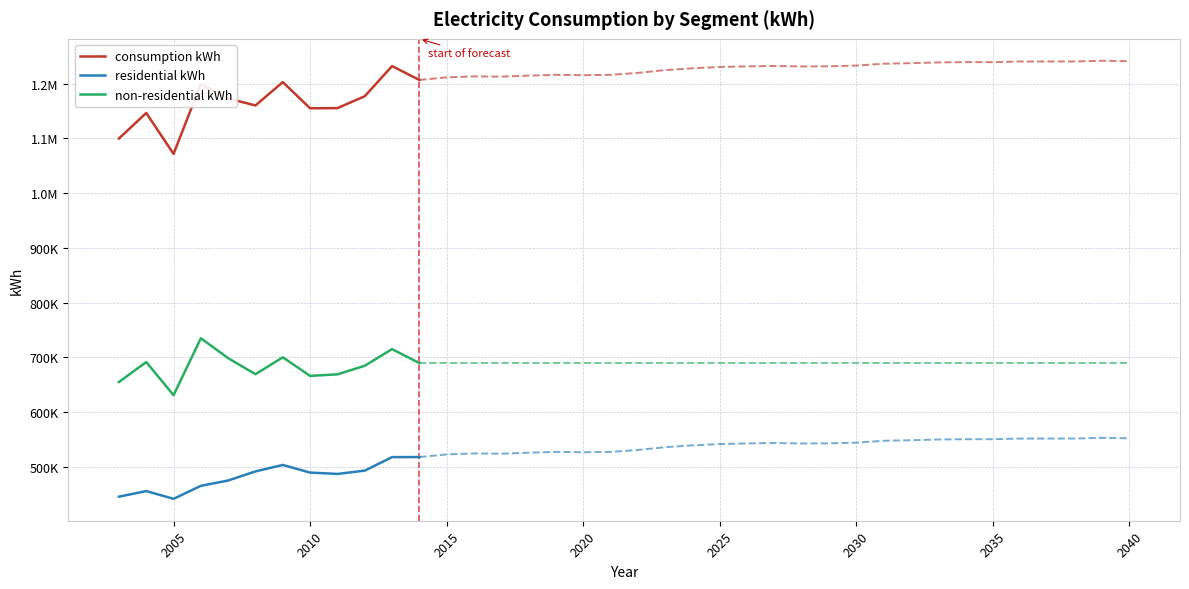

How many data points in non-residential kWh are less than 689324?

6